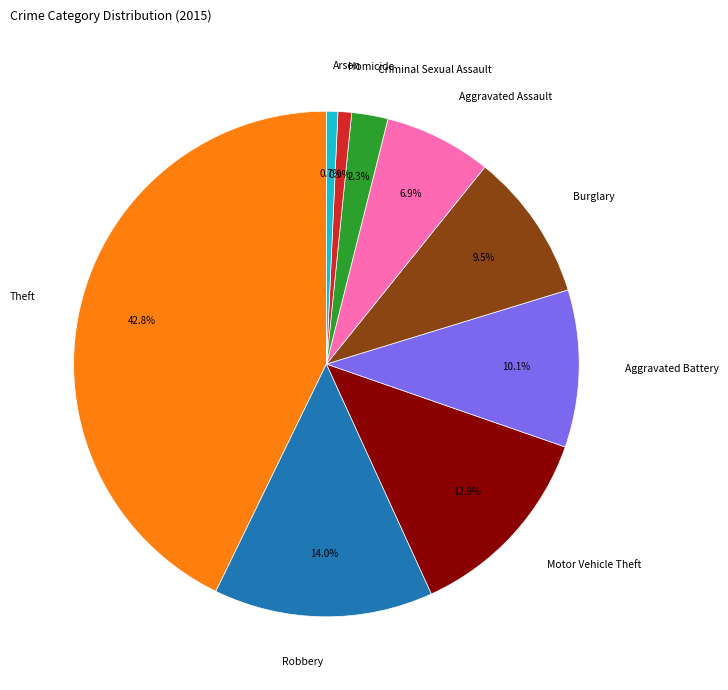

Is there a majority slice in this chart?

No